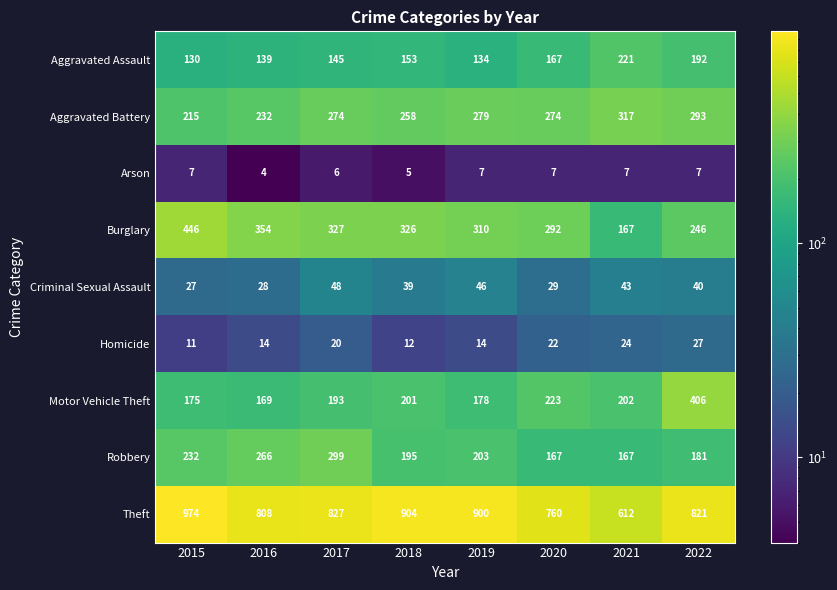

At which label is Aggravated Assault closest to 175?

2020